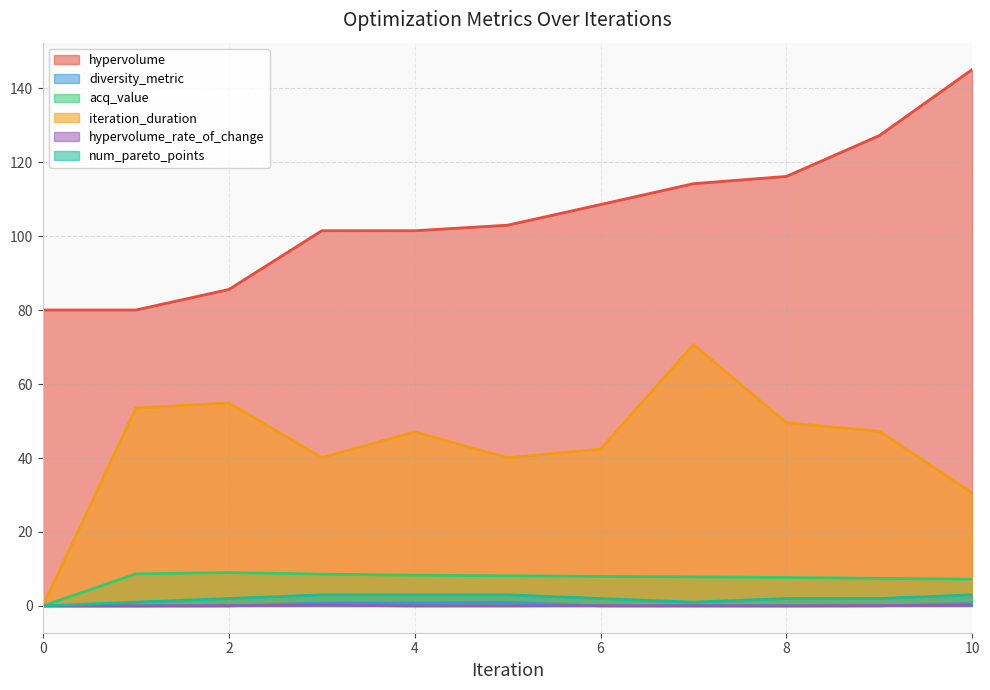

Reading left to right, list all the values displayed in this chart.

hypervolume: 0=80.1	1=80.1	2=85.6	3=101.5	4=101.5	5=103.0	6=108.6	7=114.2	8=116.2	9=127.3	10=145.1
diversity_metric: 0=0.0	1=0.0	2=0.0	3=0.8	4=0.8	5=1.0	6=0.0	7=0.0	8=0.0	9=0.0	10=0.7
acq_value: 0=0.0	1=8.7	2=9.0	3=8.6	4=8.3	5=8.1	6=8.0	7=7.9	8=7.7	9=7.5	10=7.2
iteration_duration: 0=0.0	1=53.5	2=54.9	3=40.1	4=47.1	5=40.1	6=42.4	7=70.7	8=49.6	9=47.2	10=30.5
hypervolume_rate_of_change: 0=0.0	1=0.0	2=0.1	3=0.2	4=0.0	5=0.0	6=0.1	7=0.1	8=0.0	9=0.1	10=0.1
num_pareto_points: 0=0.0	1=1.0	2=2.0	3=3.0	4=3.0	5=3.0	6=2.0	7=1.0	8=2.0	9=2.0	10=3.0